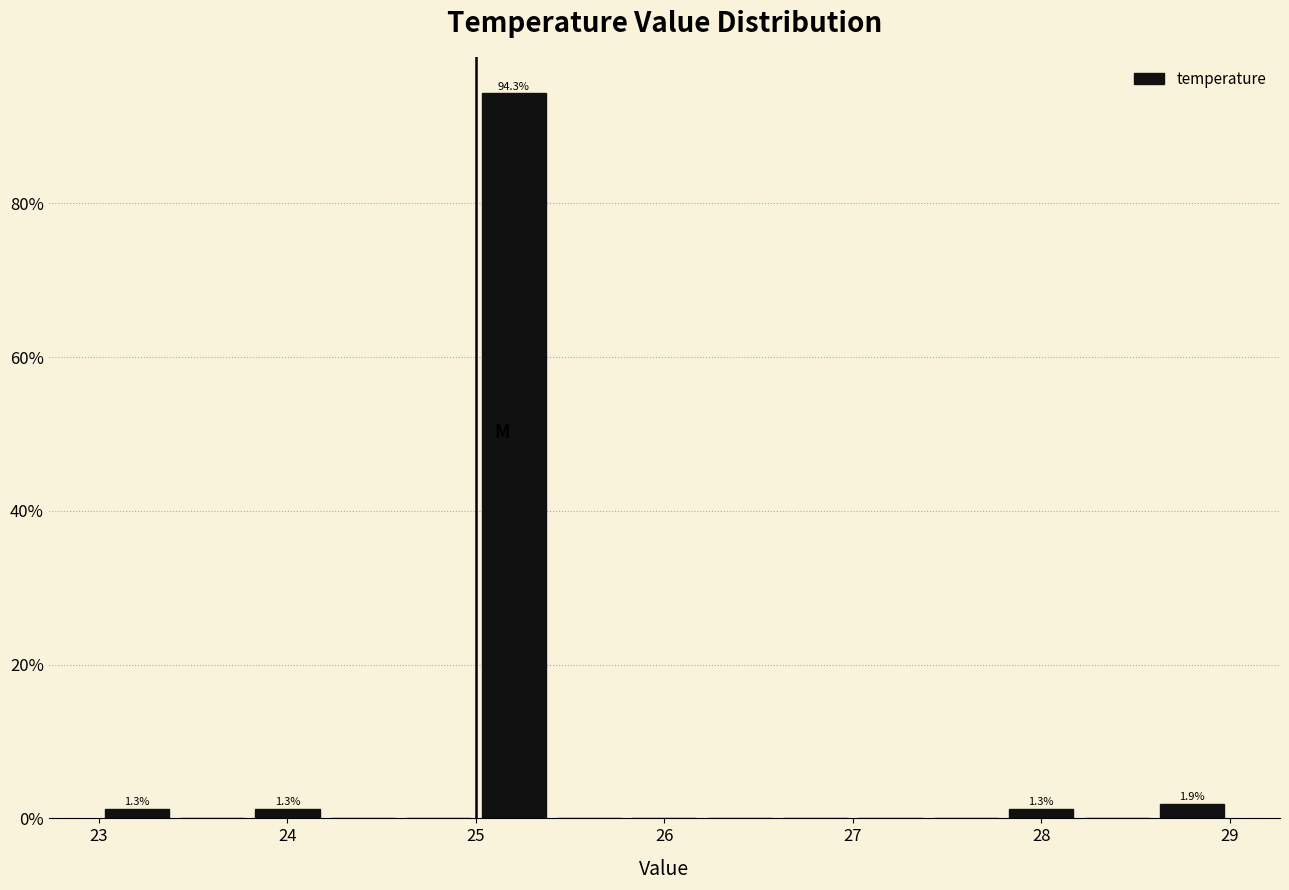

Which range on the x-axis has the tallest bar?

25.0 to 25.4